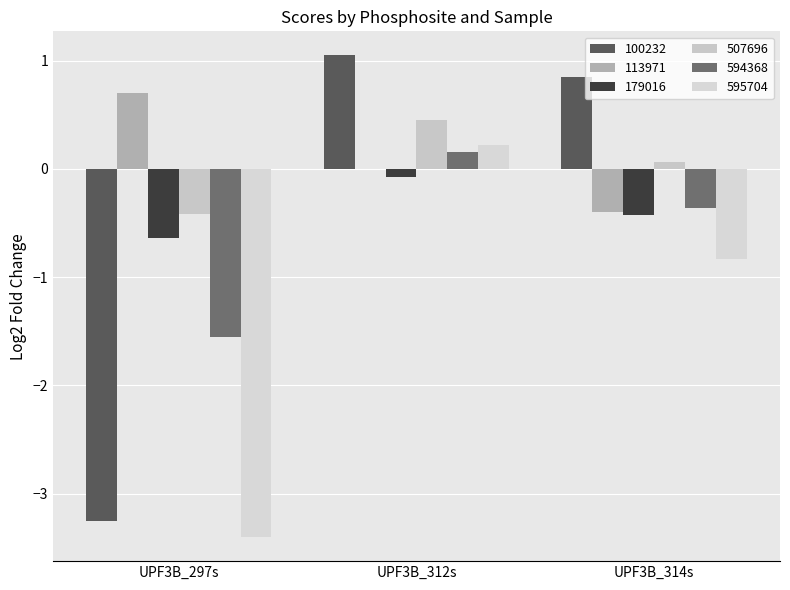

What is the sum of all 507696 values?

0.1